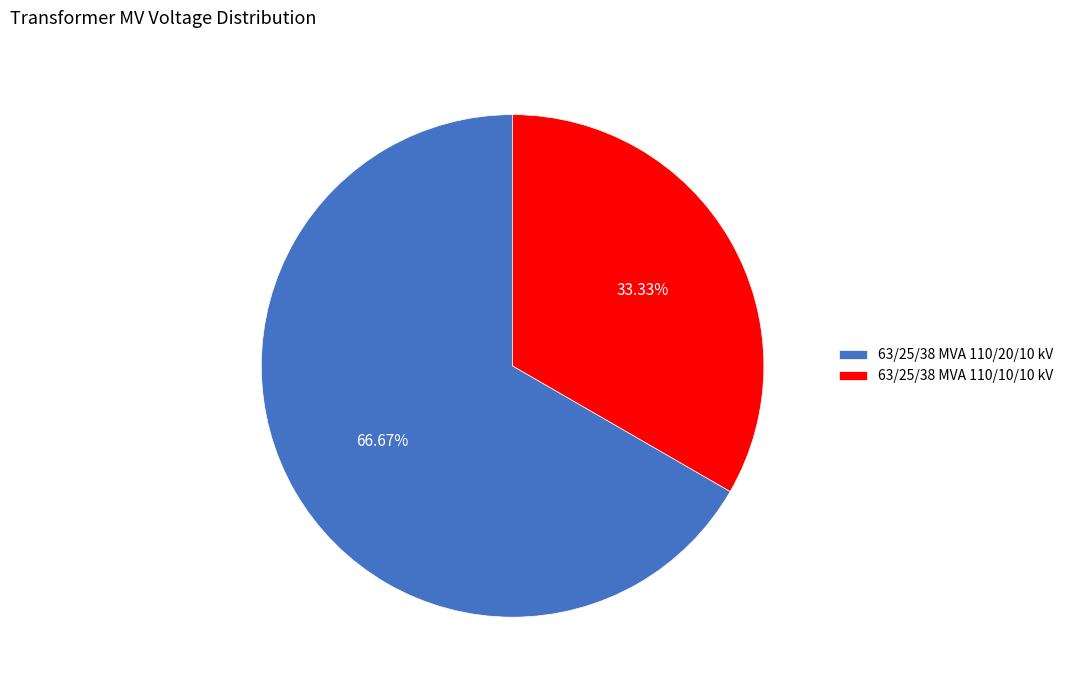

To the nearest percent, what portion does 63/25/38 MVA 110/10/10 kV represent?

33%